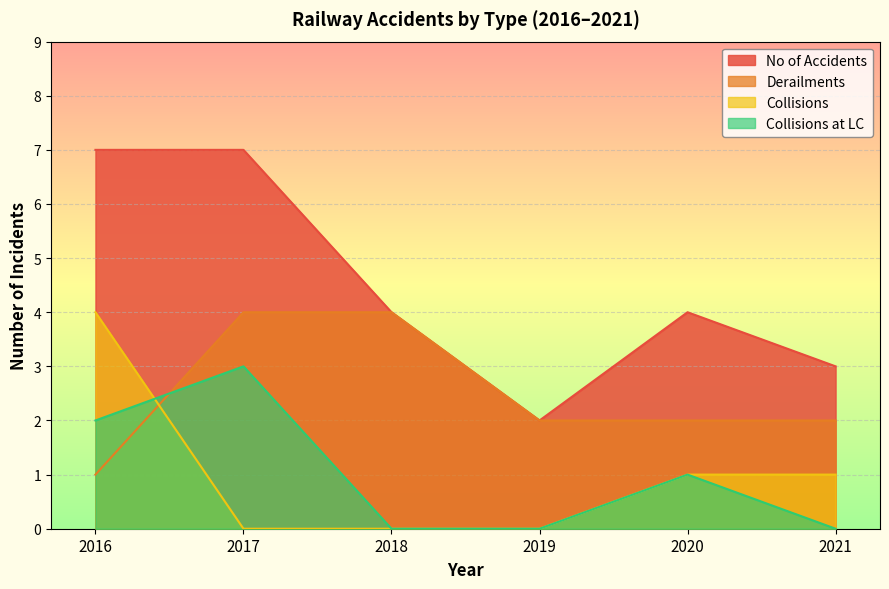

Where do Collisions and Collisions at LC first cross each other?

2016 and 2017